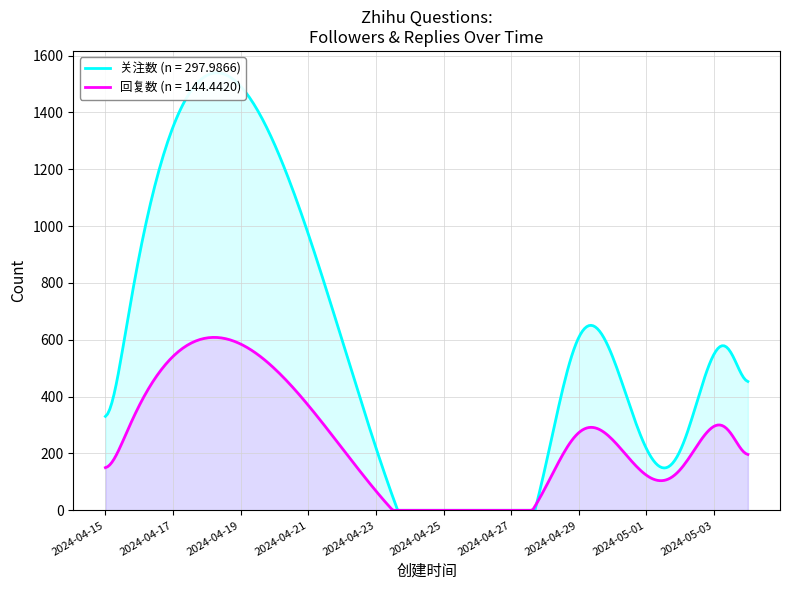

True or false: 回复数 and 关注数 cross at least once.

False